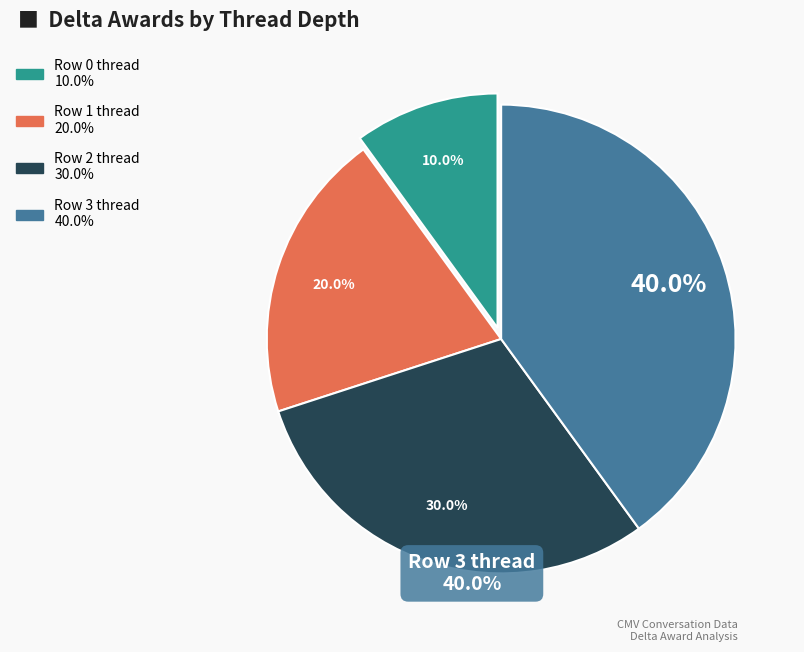

Is there any slice that represents more than half of the pie?

No